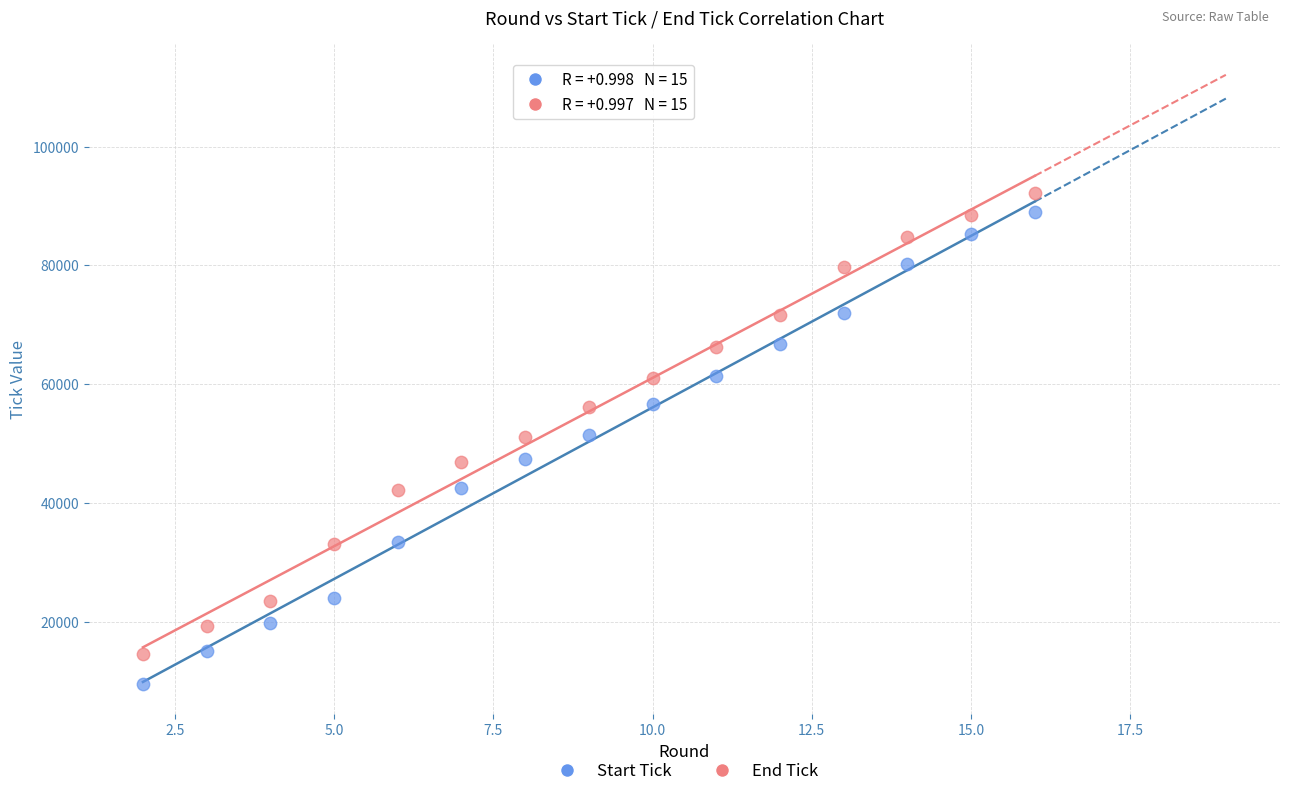

Which series has the widest spread of Y values?

Start Tick